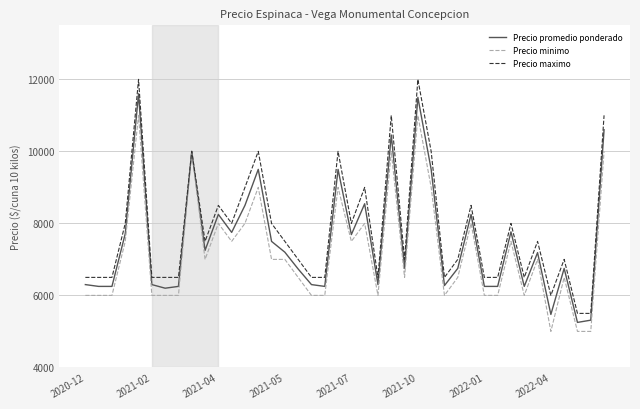

What is the greatest value displayed?

12000